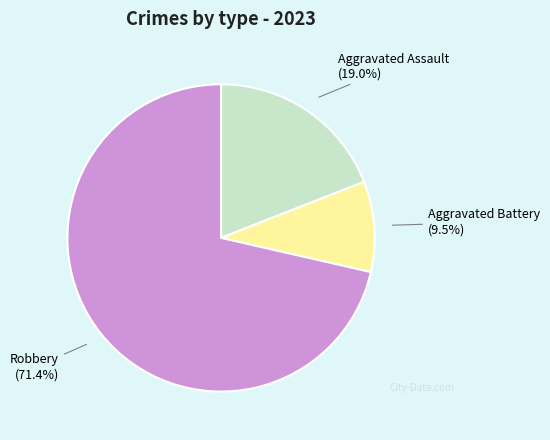

Does any single category account for the majority?

Yes